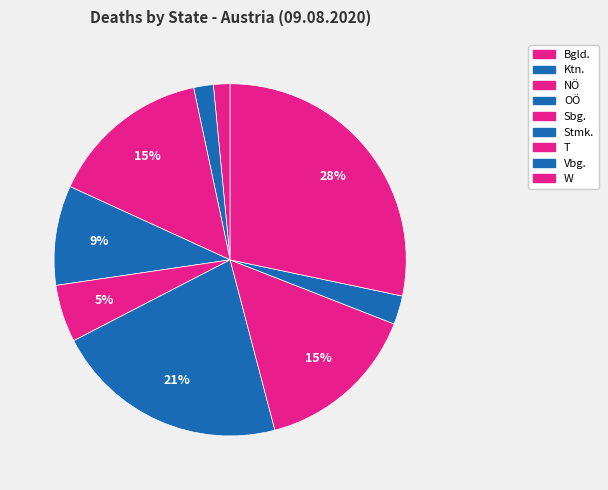

What is the total percentage of Bgld. and W?

29.8%